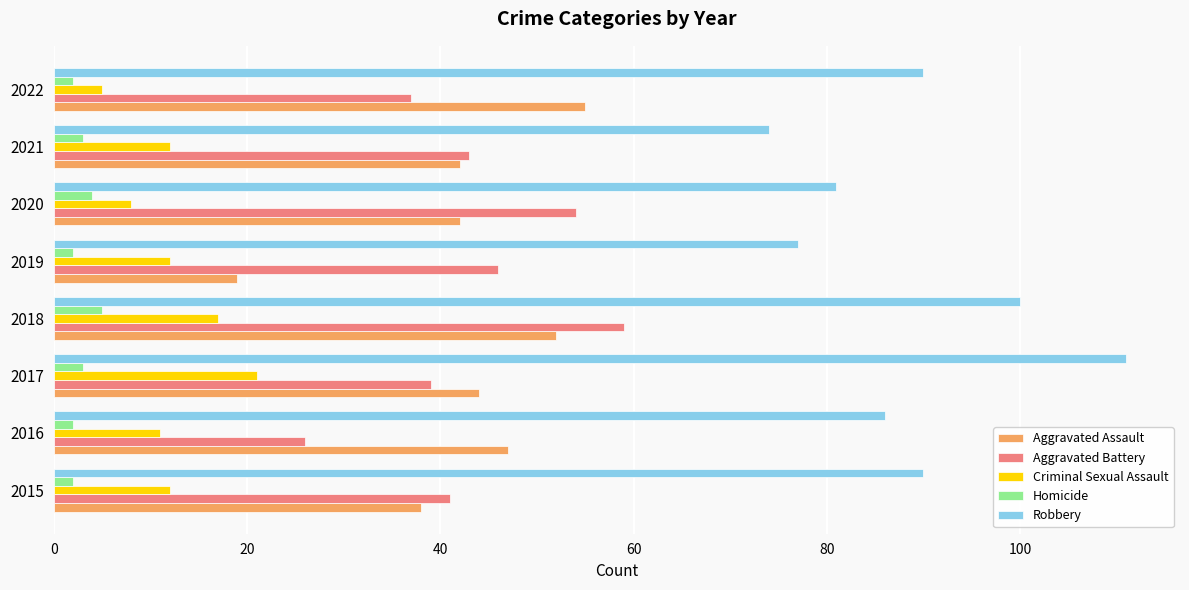

True or false: Criminal Sexual Assault has a value of 8 at 2020.

True